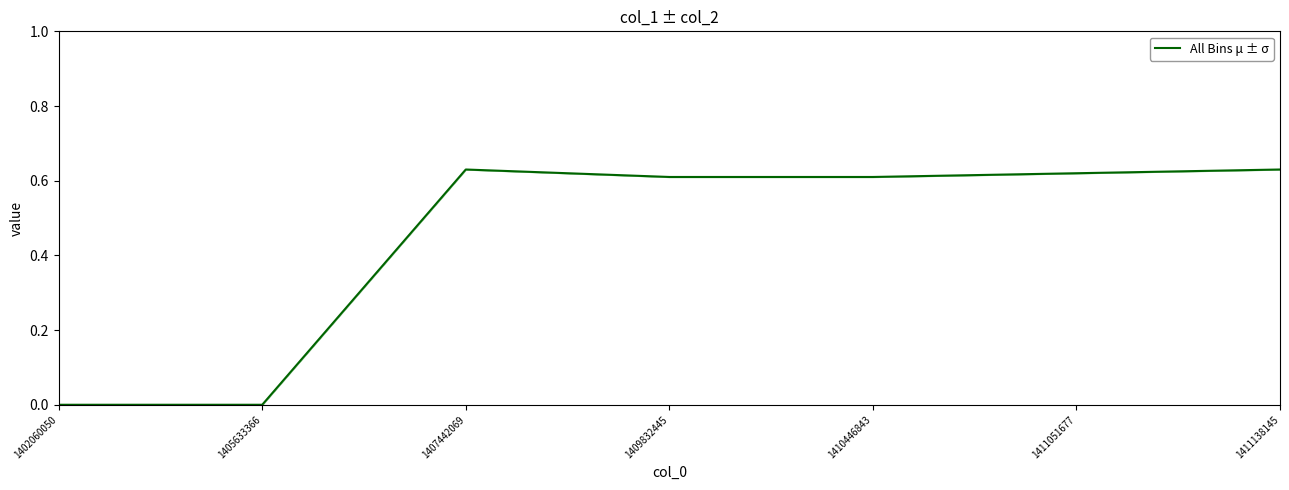

What is the sum of all values?

3.1